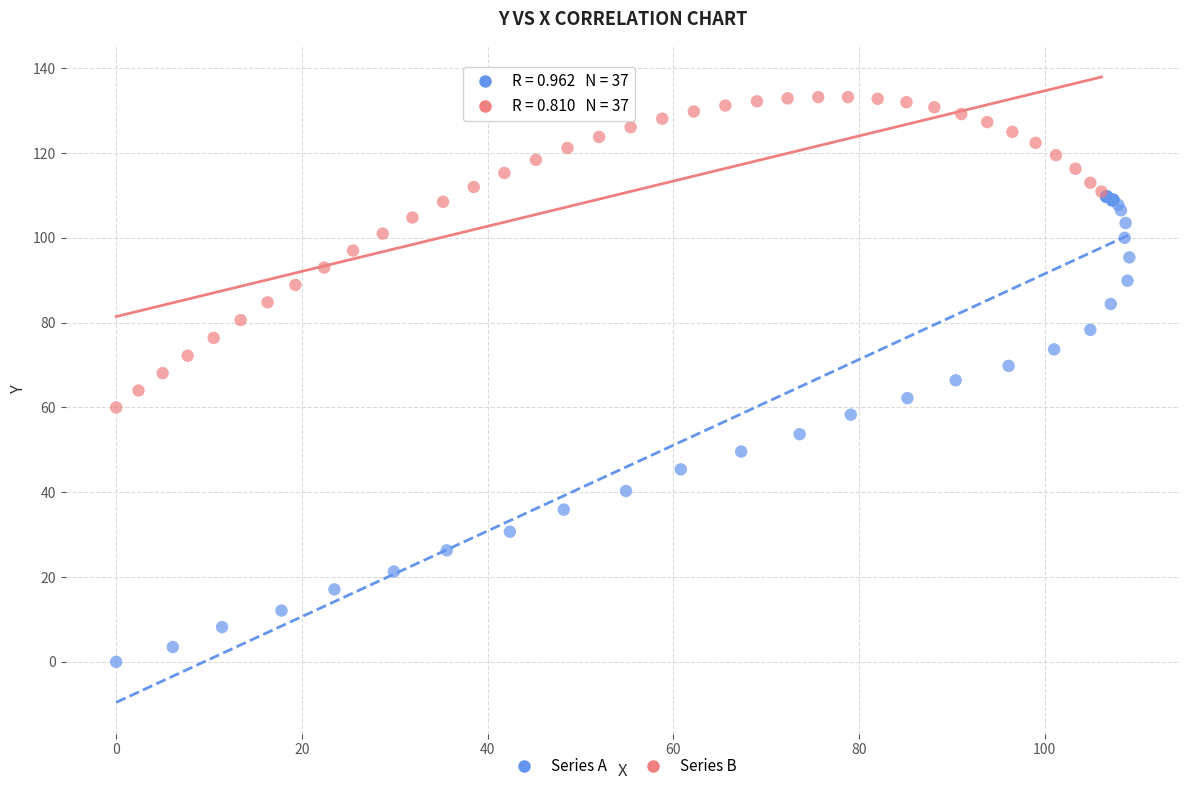

Which series has the largest Y range (max minus min)?

Series A